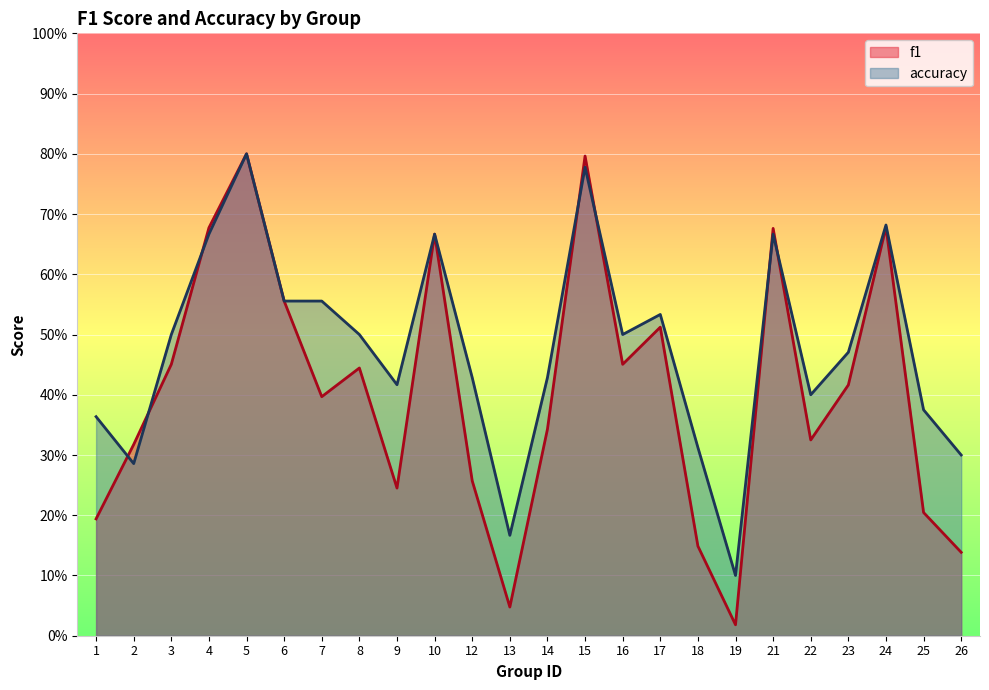

Where is the first local maximum for accuracy?

5